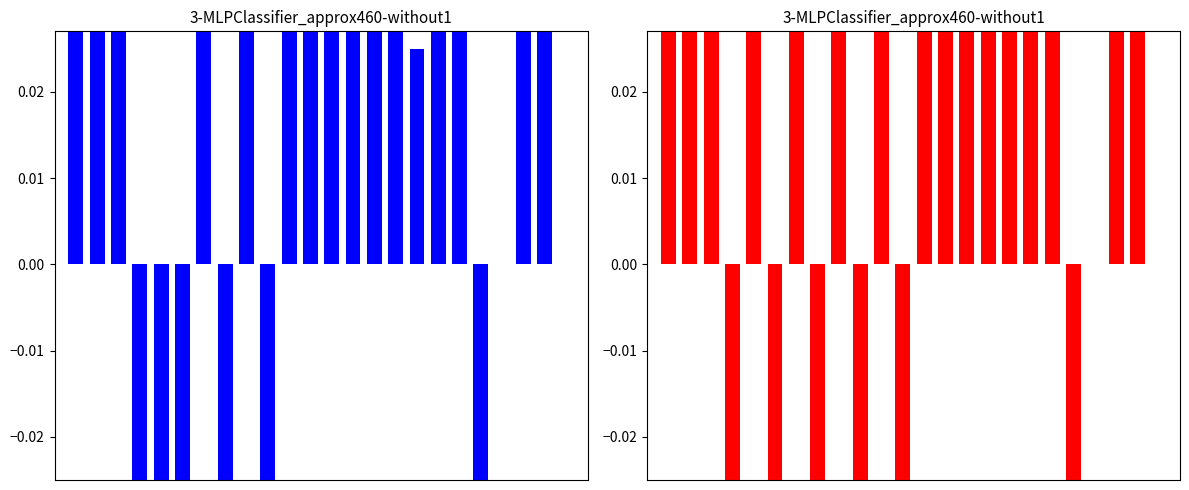

How many distinct data groups are displayed?

2